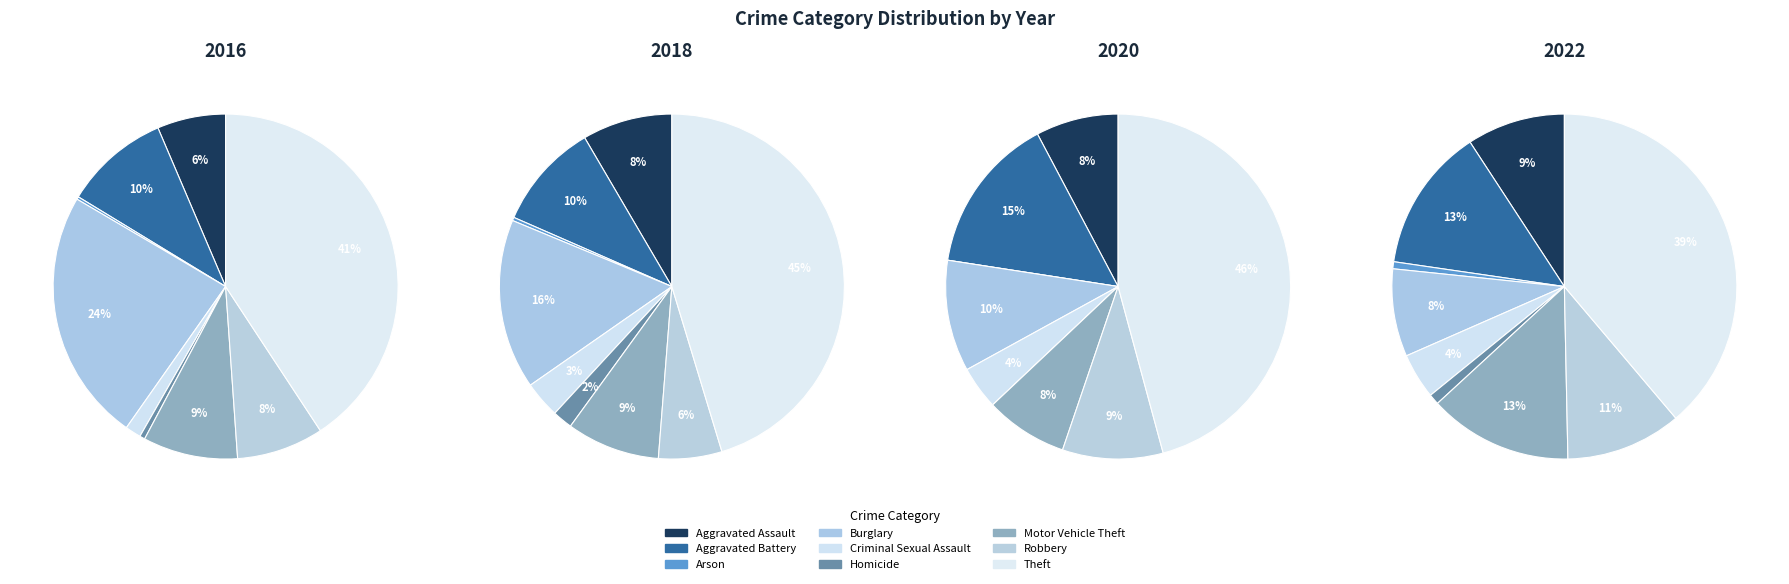

How many slices are in this pie chart?

9